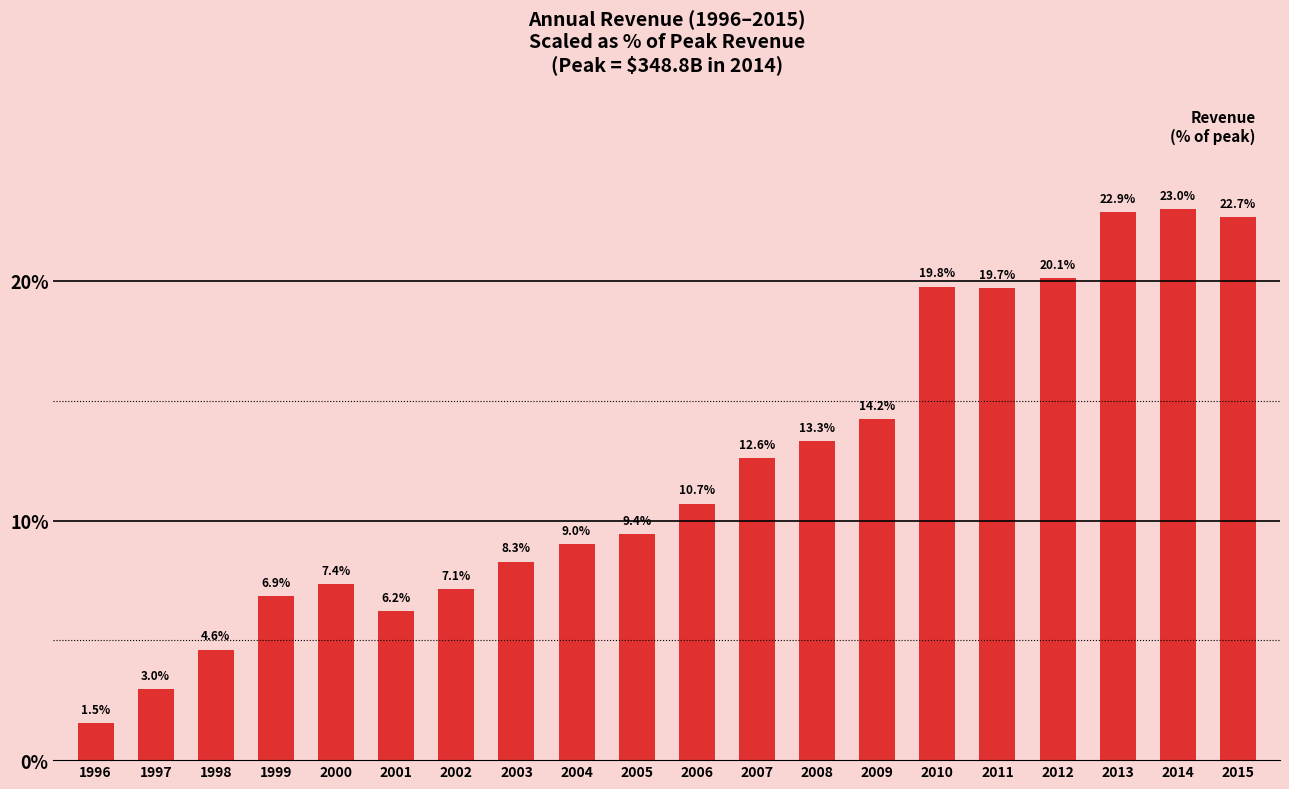

What is the ratio of the value at 2010 to the value at 2001?

3.2